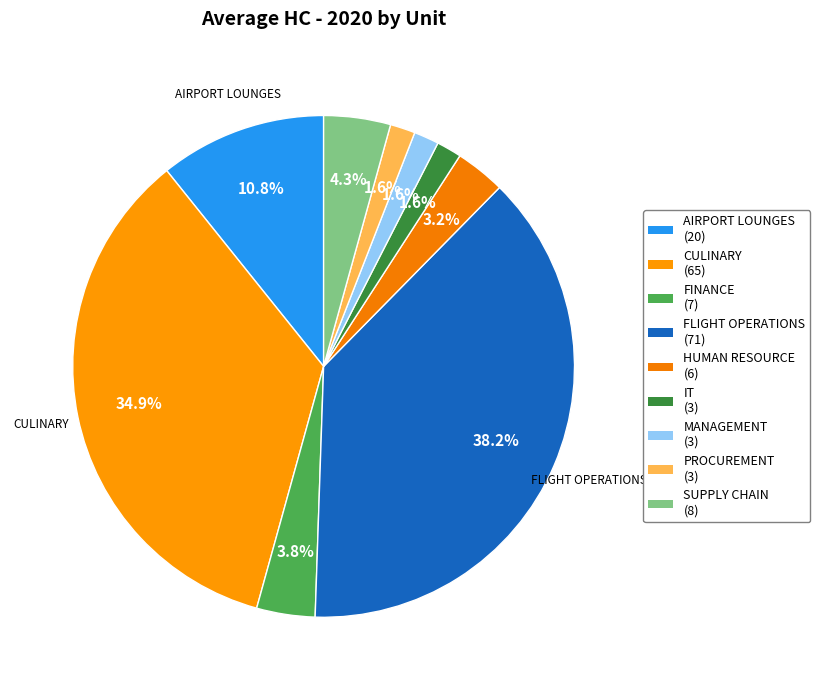

Count the number of slices in the pie.

9